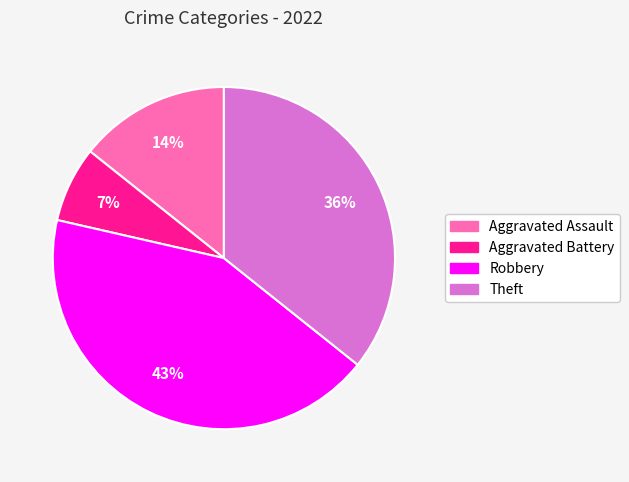

To the nearest percent, what is the combined percentage of Aggravated Assault and Theft?

50%